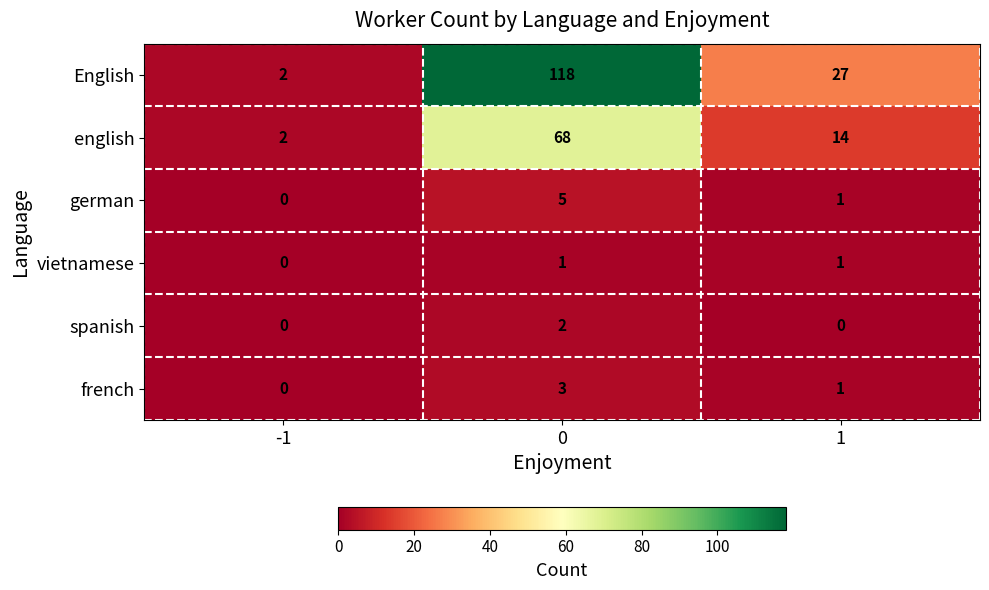

Which series has the largest total across all categories?

English